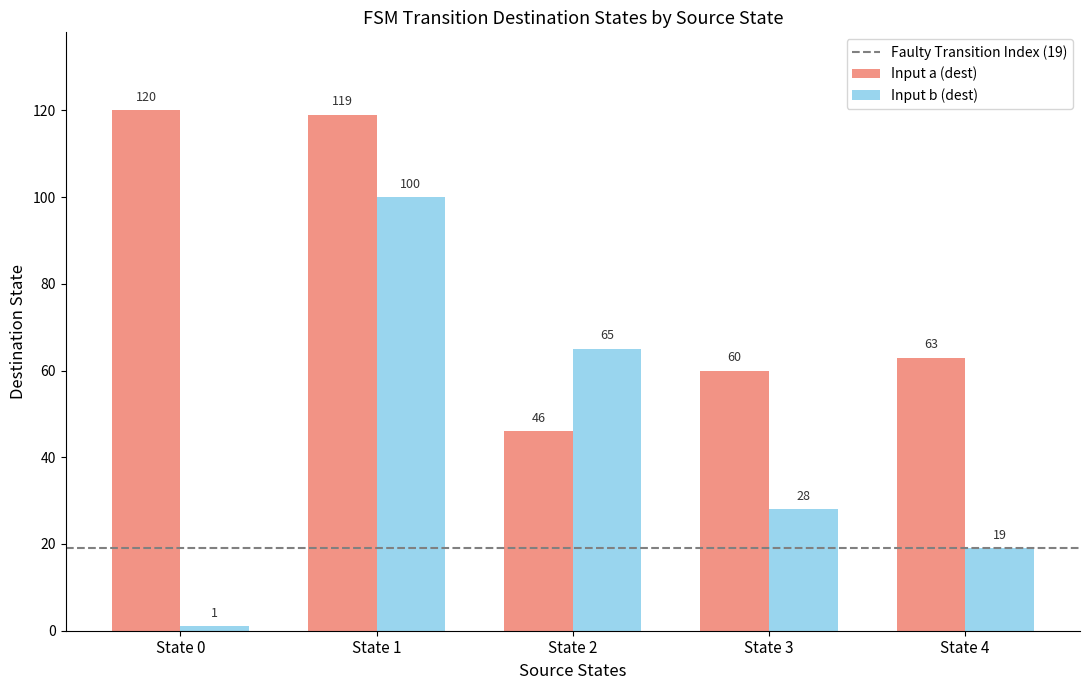

What is the spread (max minus min) of values at State 2?

19